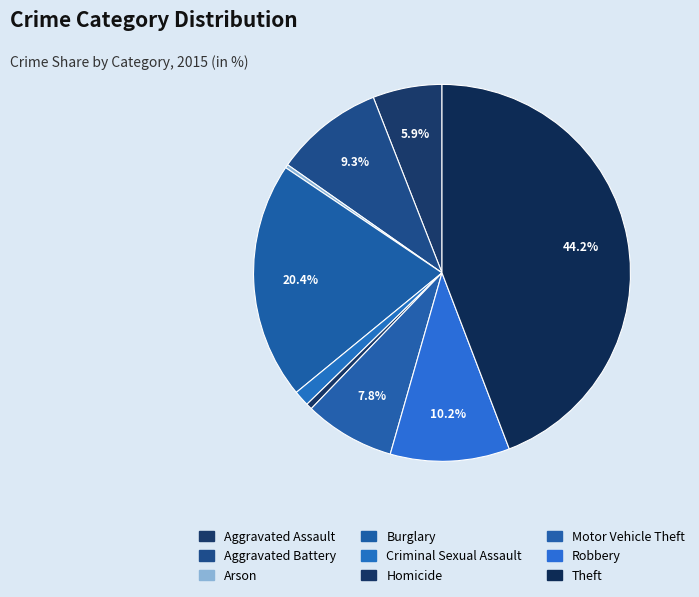

Count the number of slices in the pie.

9